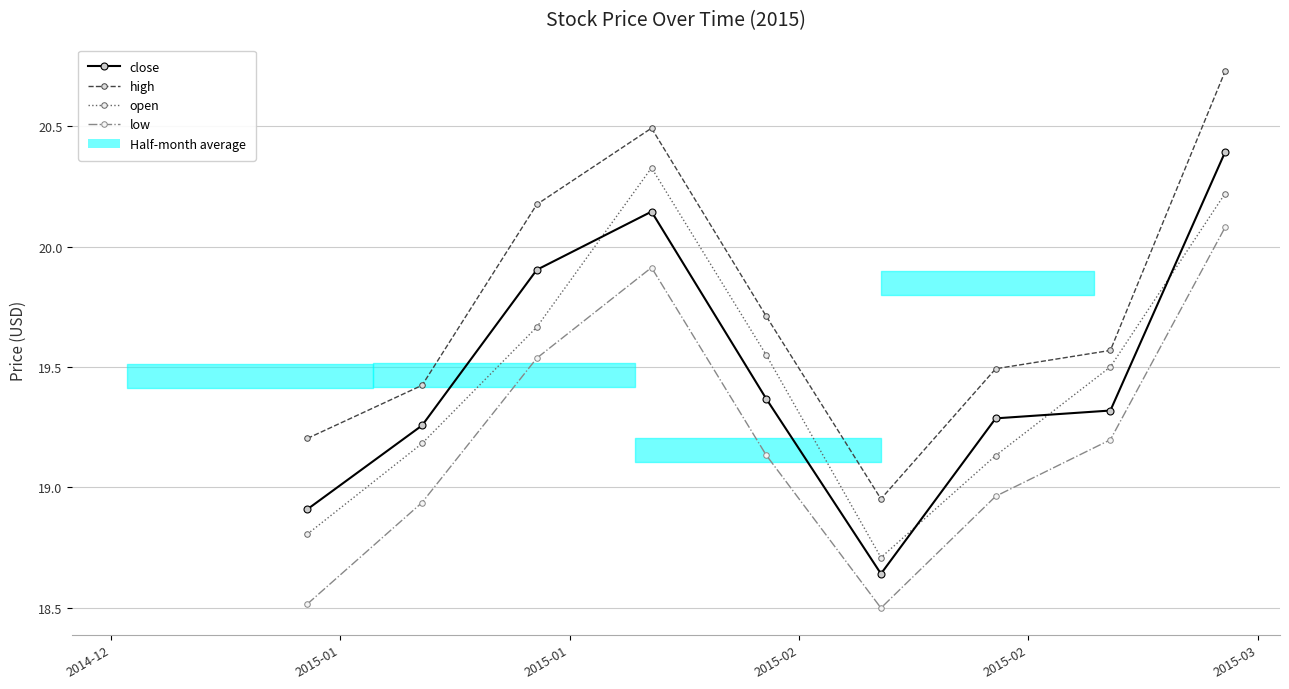

What is the sum of all close values?

175.2